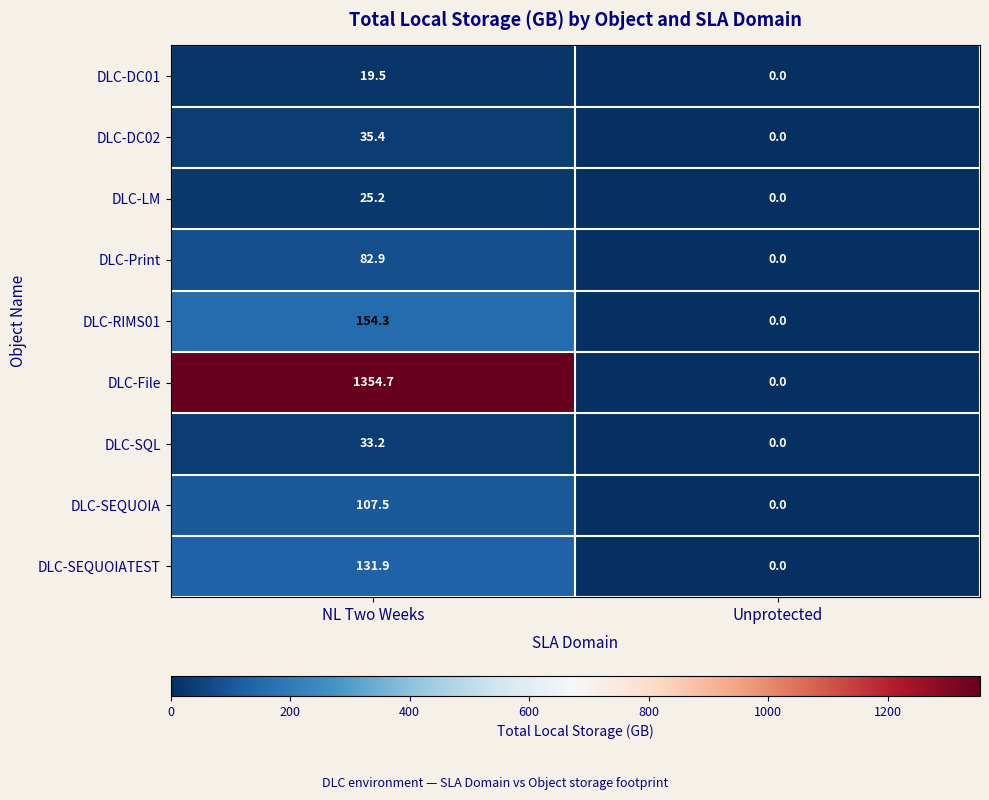

Reading left to right, what are all the values shown in this chart?

DLC-DC01: 19.5	0.0
DLC-DC02: 35.4	0.0
DLC-LM: 25.2	0.0
DLC-Print: 82.9	0.0
DLC-RIMS01: 154.3	0.0
DLC-File: 1354.7	0.0
DLC-SQL: 33.2	0.0
DLC-SEQUOIA: 107.5	0.0
DLC-SEQUOIATEST: 131.9	0.0